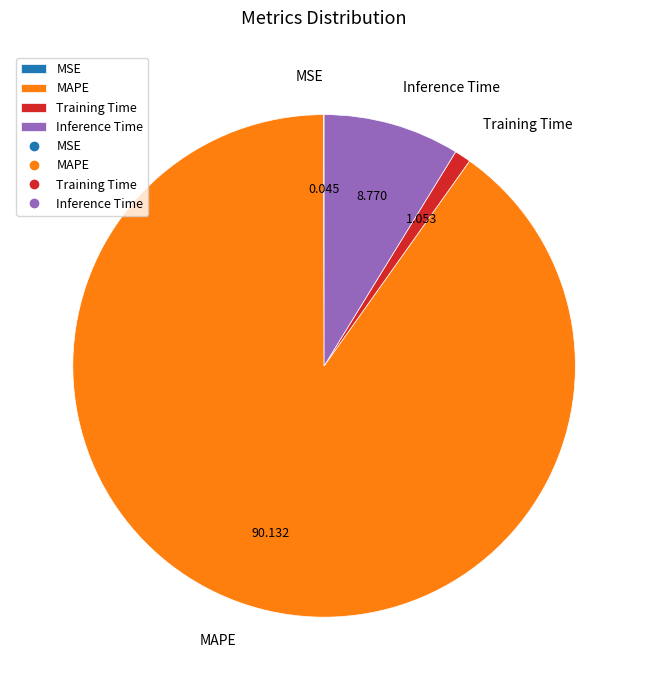

Which has a higher value, Inference Time or MAPE?

MAPE